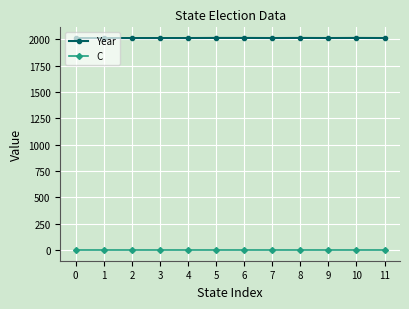

The value of Year at 0 is 2012. True or false?

True